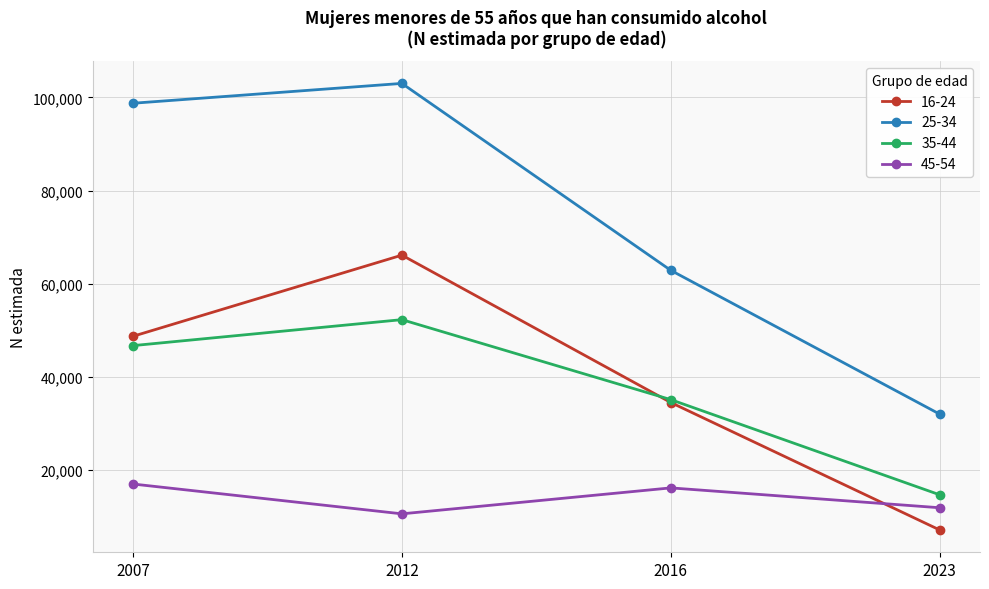

True or false: 16-24 and 25-34 cross at least once.

False